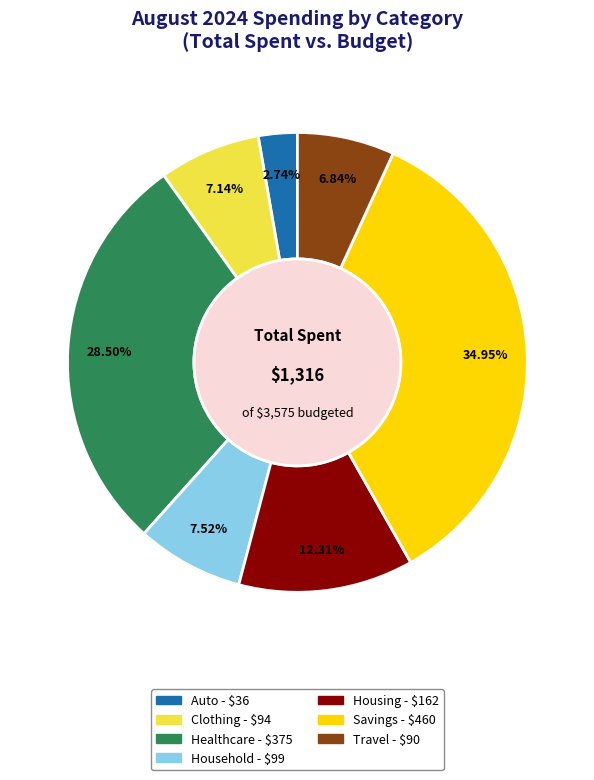

Combined, do Housing and Savings account for over 50%?

No